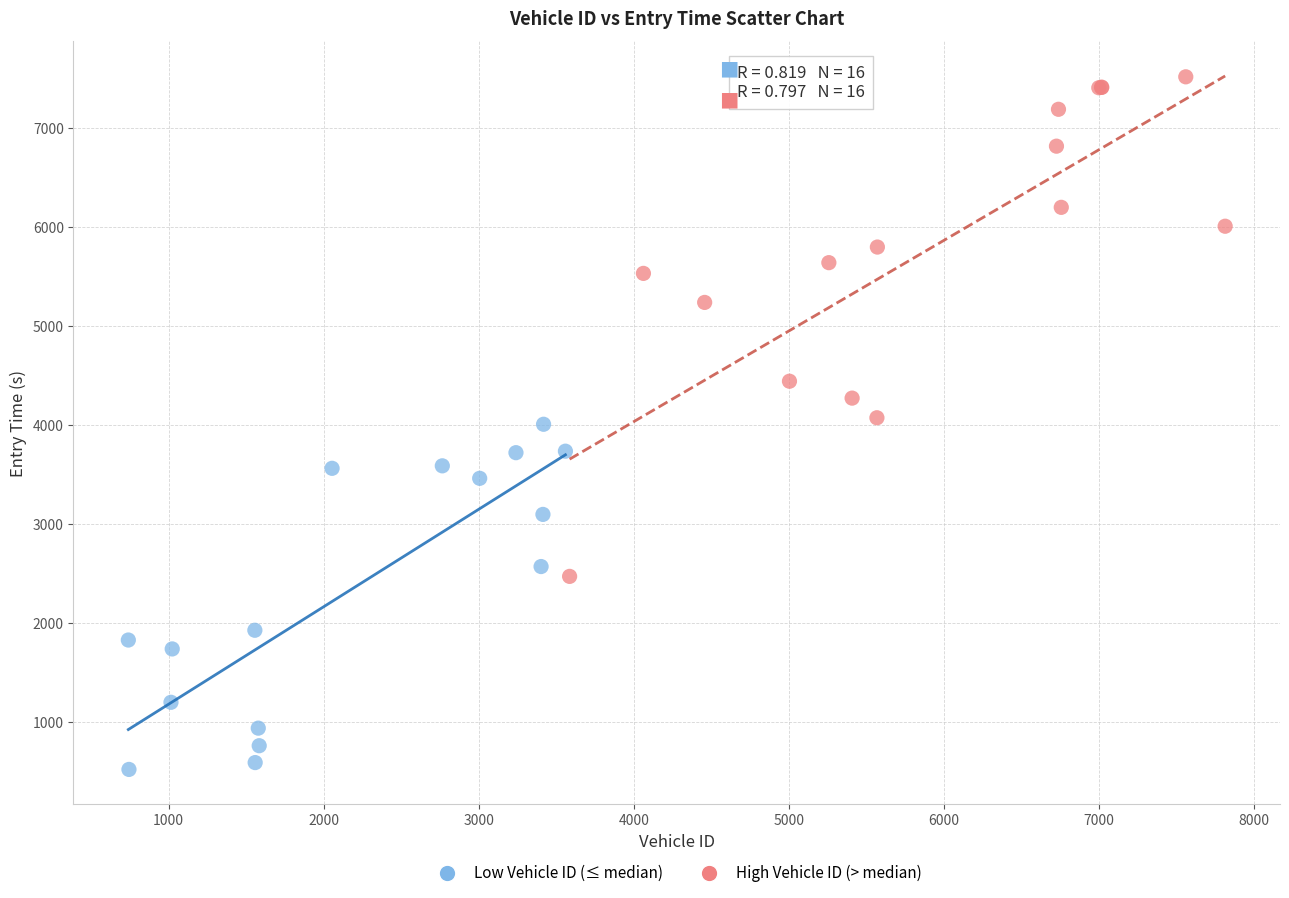

Which series contains the highest Y value?

High Vehicle ID (> median)